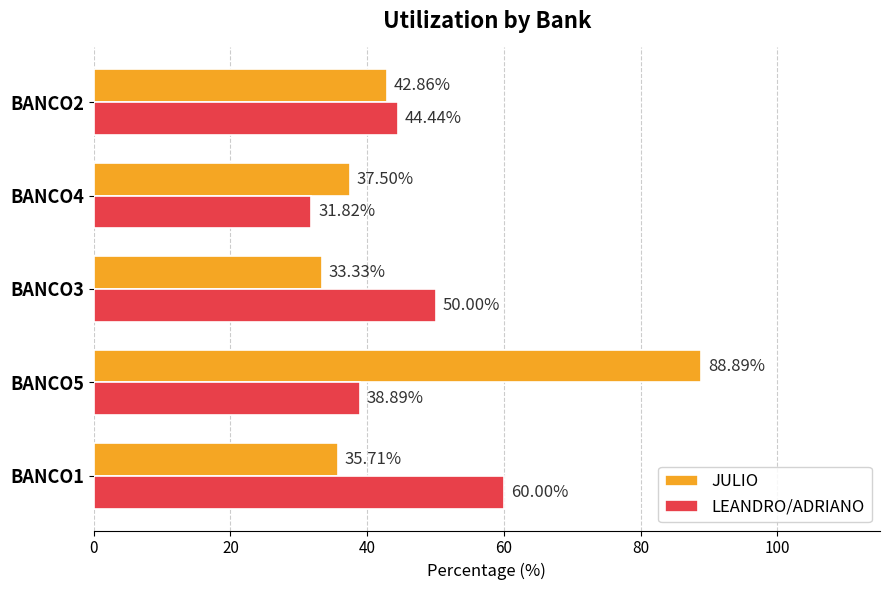

What is the difference between the LEANDRO/ADRIANO values at BANCO1 and BANCO3?

10.0